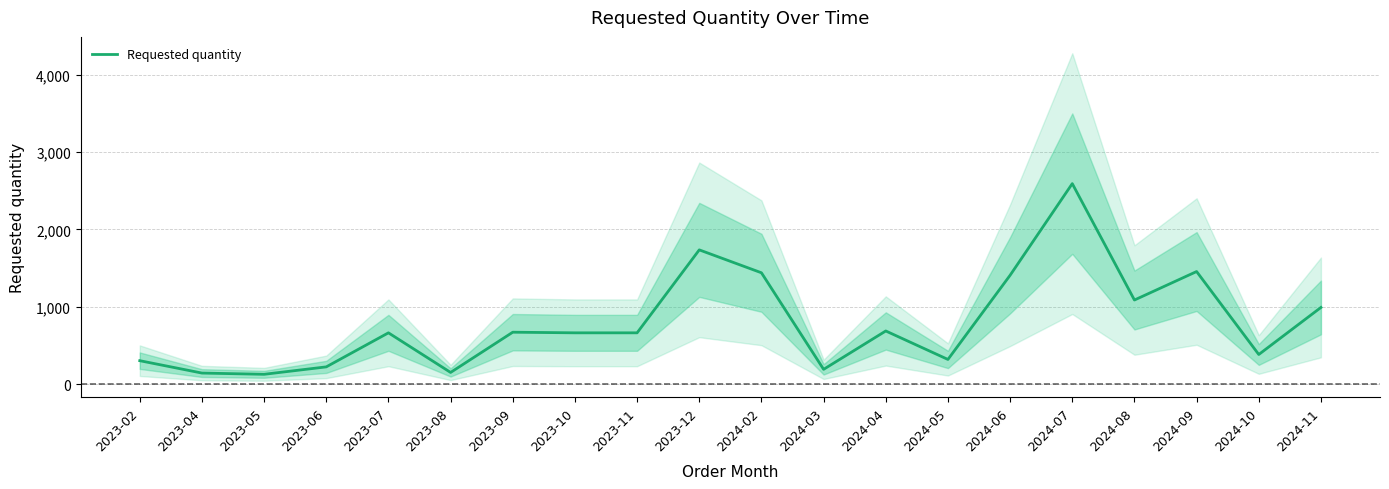

Reading right to left, extract all data points from this chart.

992	384	1456	1088	2592	1408	320	688	192	1440	1736	664	664	672	152	664	224	128	144	304